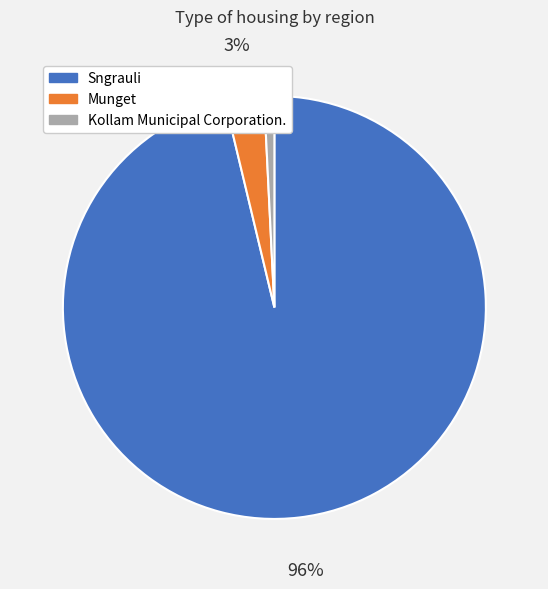

Is it true that Munget is 3% of the pie?

True